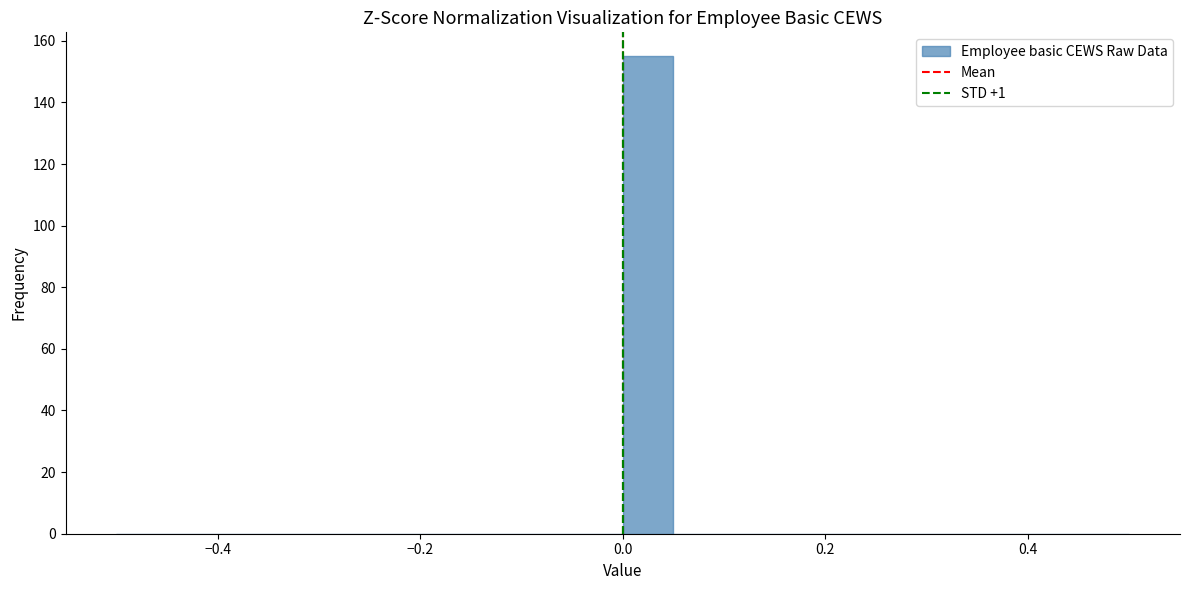

Read against the x-axis, roughly where is the centre of the tallest bar?

0.02